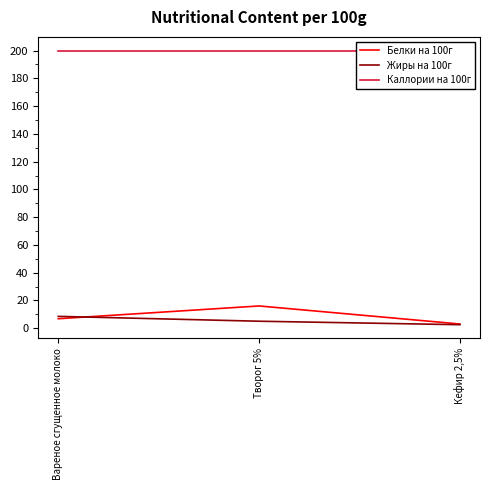

Rank the series at Творог 5% from lowest to highest value.

Жиры на 100г, Белки на 100г, Каллории на 100г